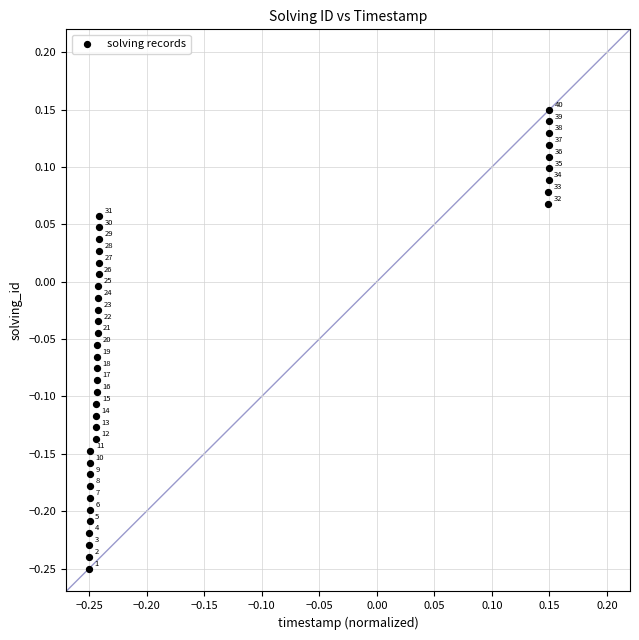

What is the range of X values (max minus min)?

0.4